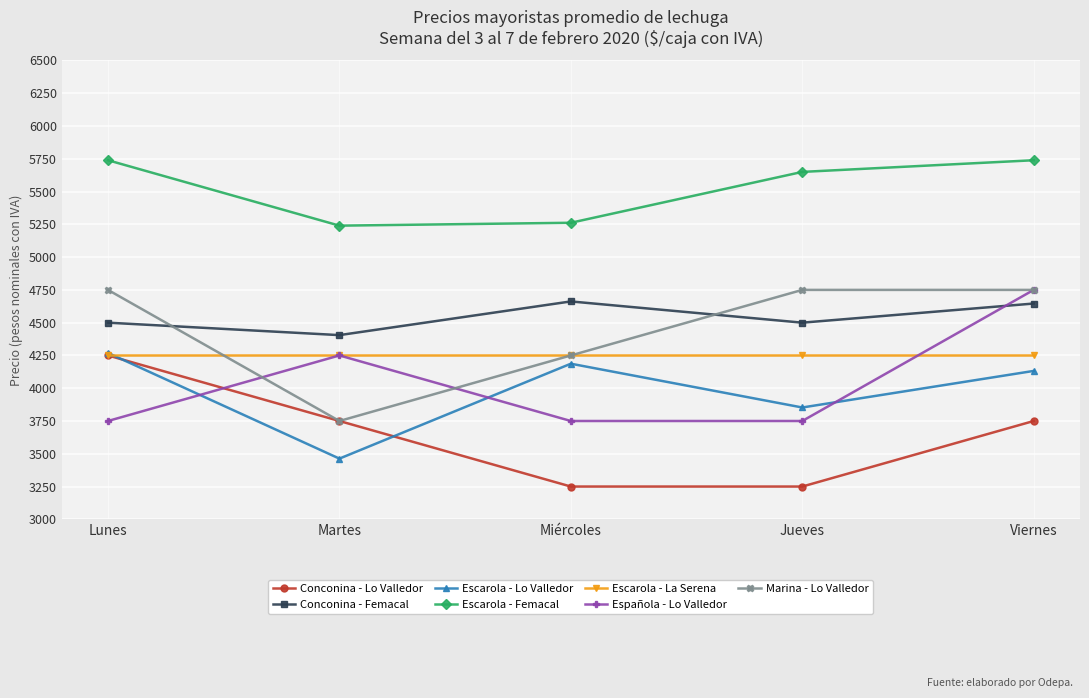

What is the label of the 1st point from the right?

Viernes